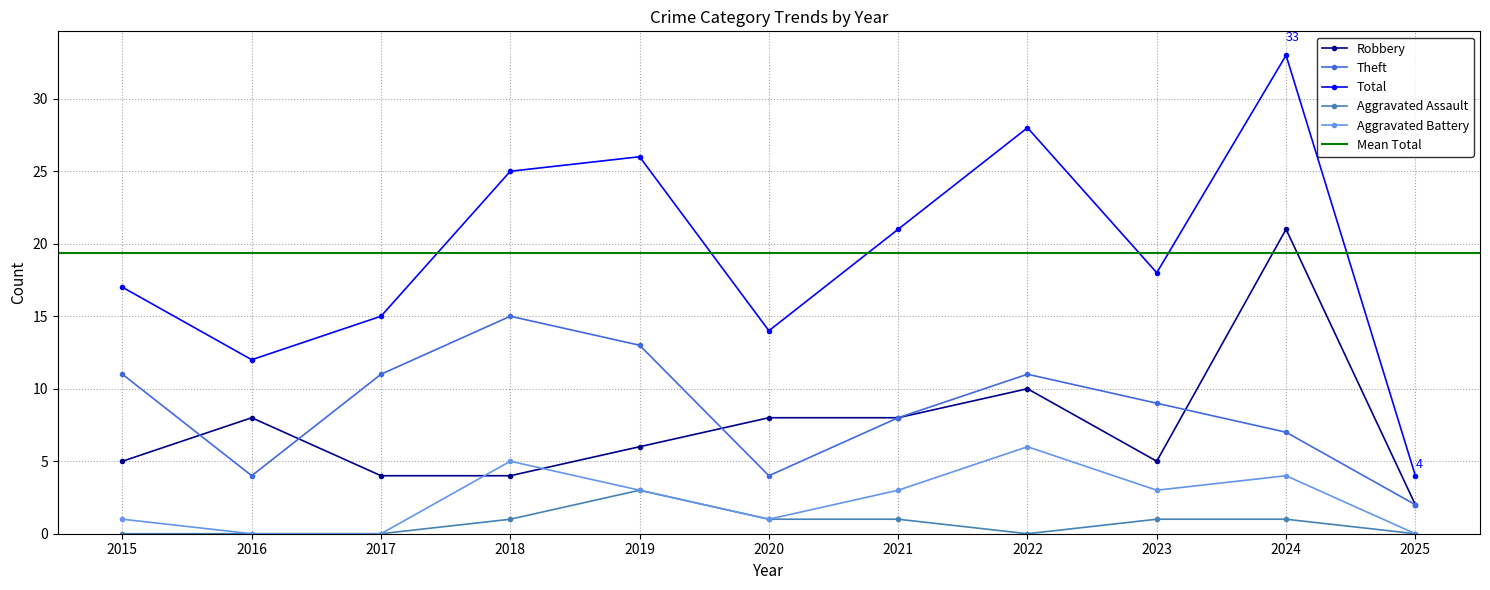

Where does the Total series first go above 18?

2018